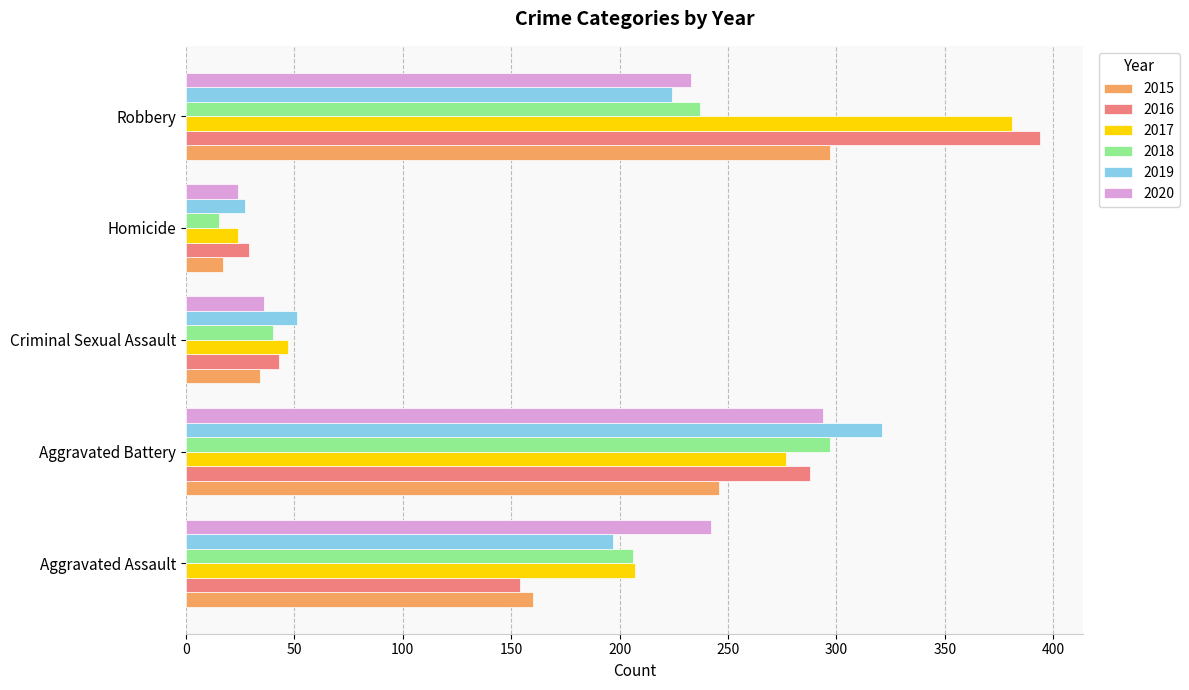

What value does the 2015 series have at Homicide?

17